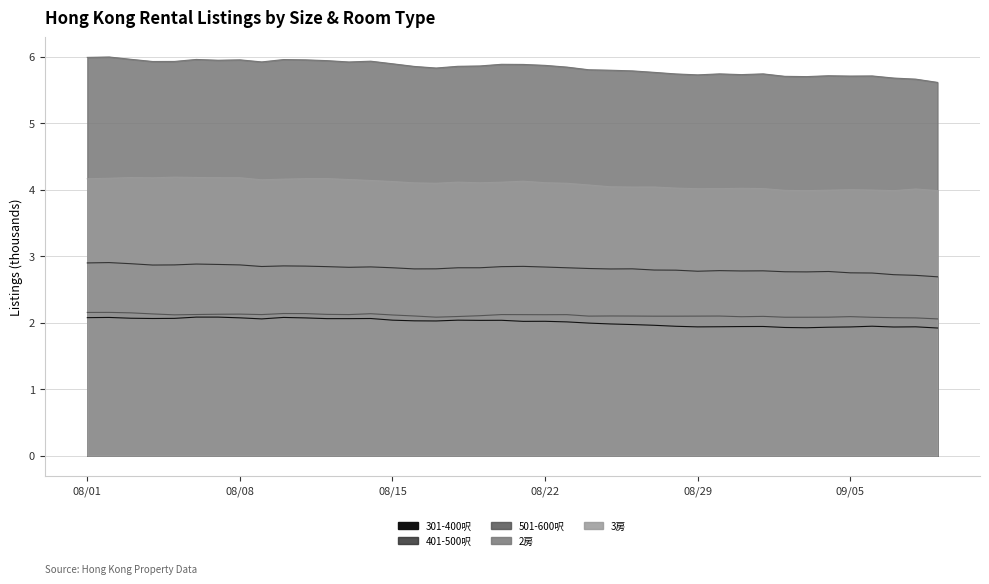

What is the value of the 3房 point at the 4th from the left?

4.2